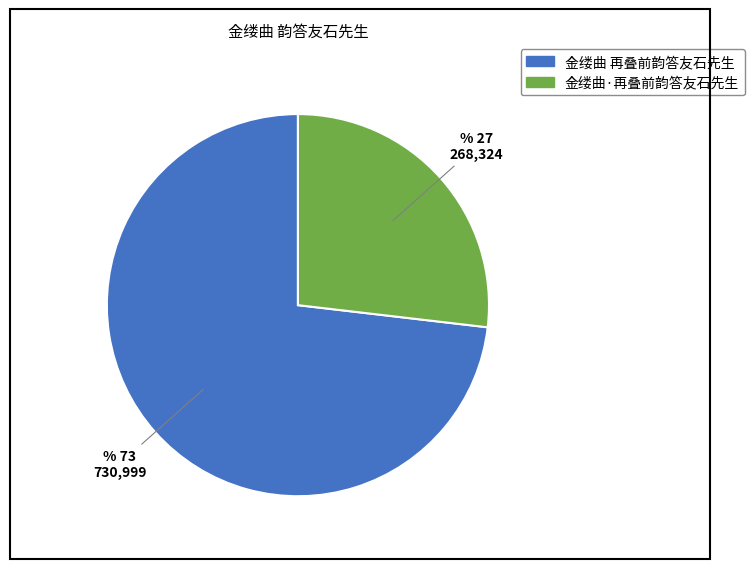

How many segments does this pie chart have?

2